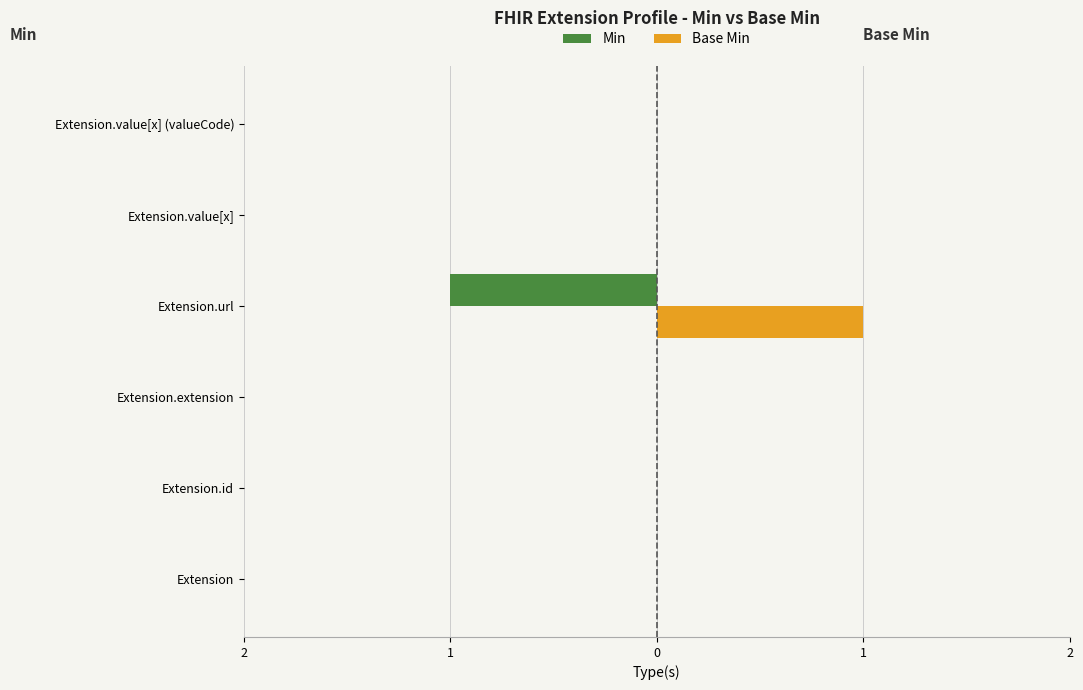

What are all the series names shown in the legend?

Min, Base Min